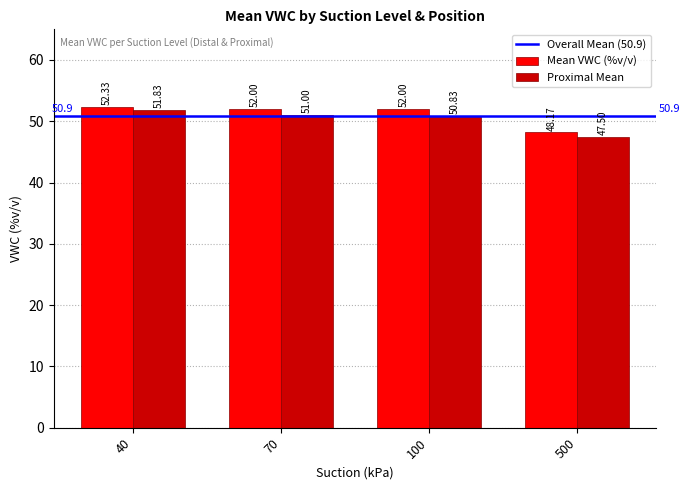

What is the value of the Proximal Mean bar at the 1st from the left?

51.8